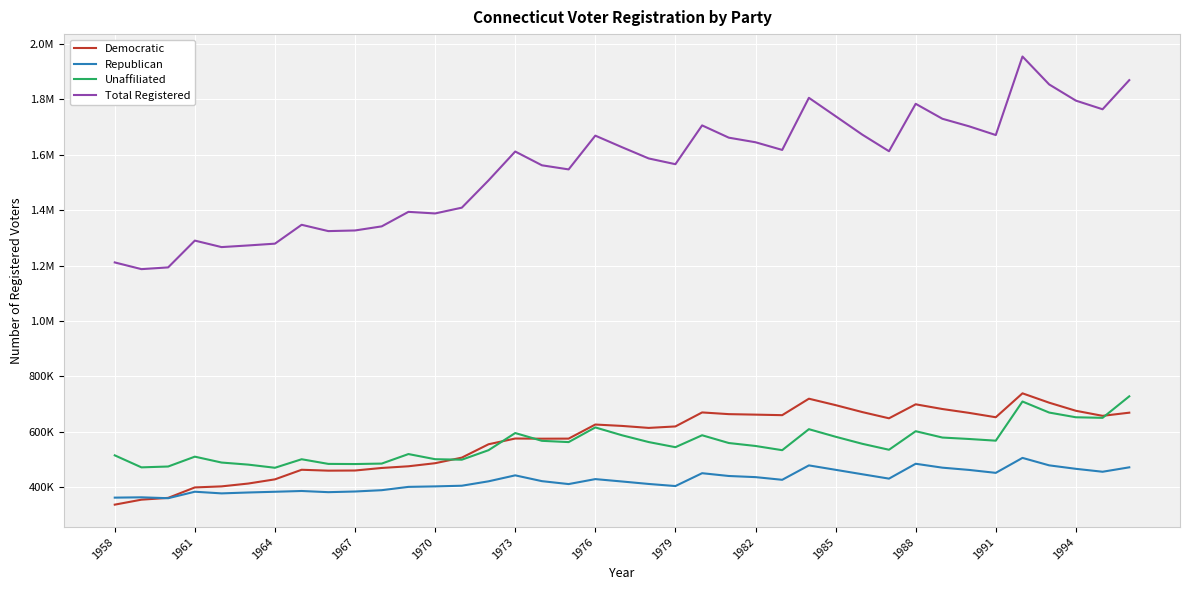

At which category does the chart reach its minimum across all series?

1958